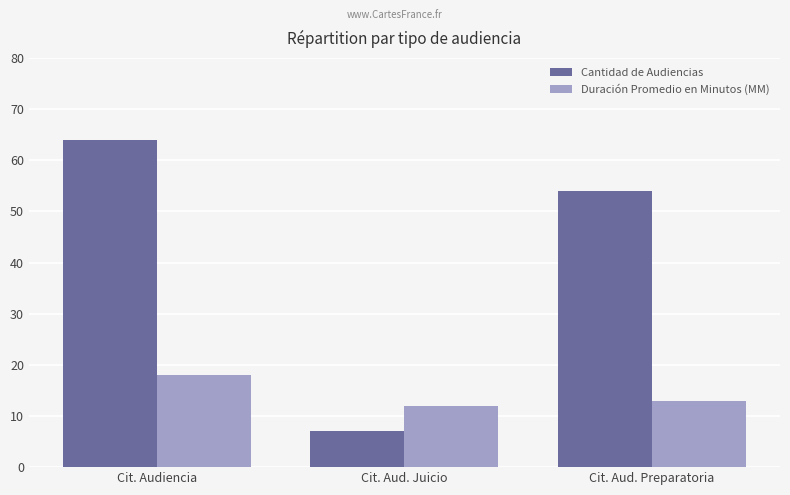

Is it true that Duración Promedio en Minutos (MM) equals 12 at Cit. Aud. Juicio?

True